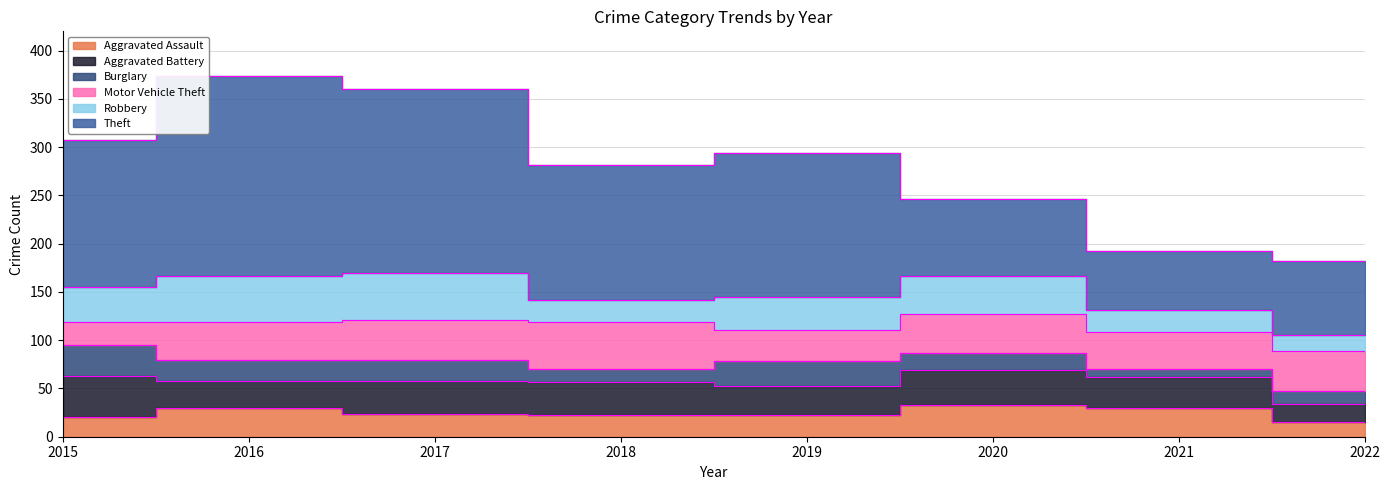

Where do Robbery and Aggravated Battery first cross each other?

2015 and 2016